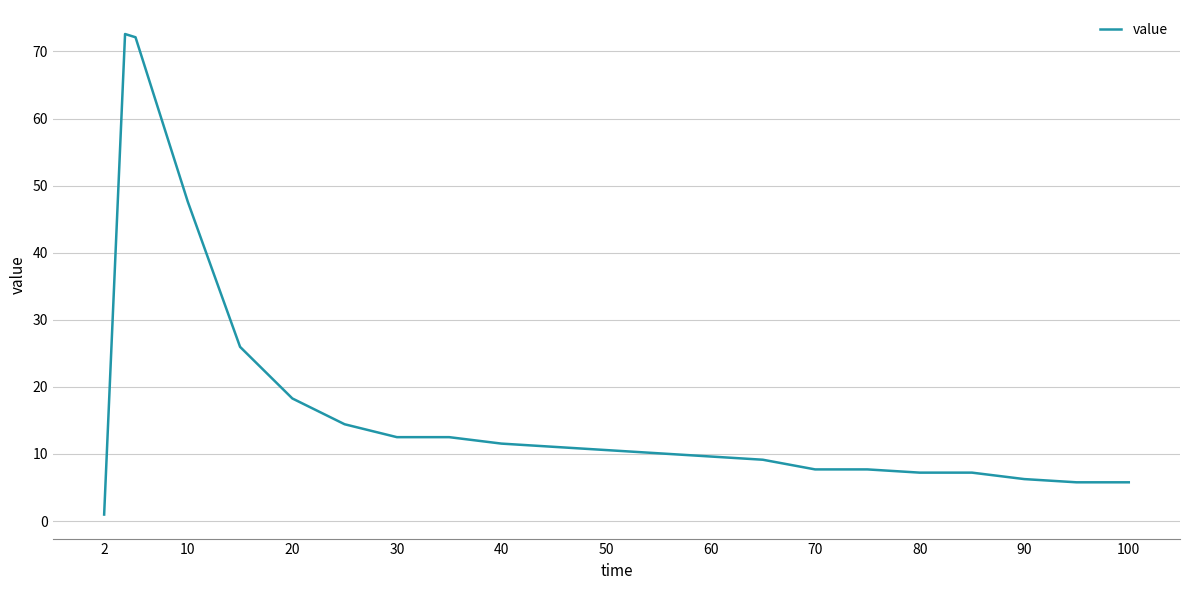

What is the difference between the maximum and minimum values?

71.6